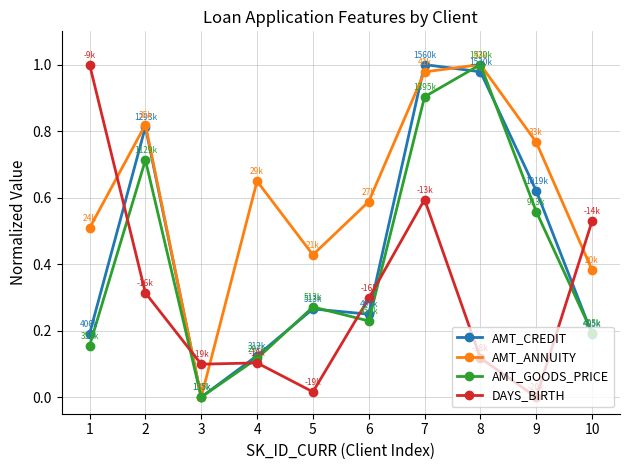

At which category does AMT_GOODS_PRICE reach its first local peak?

2